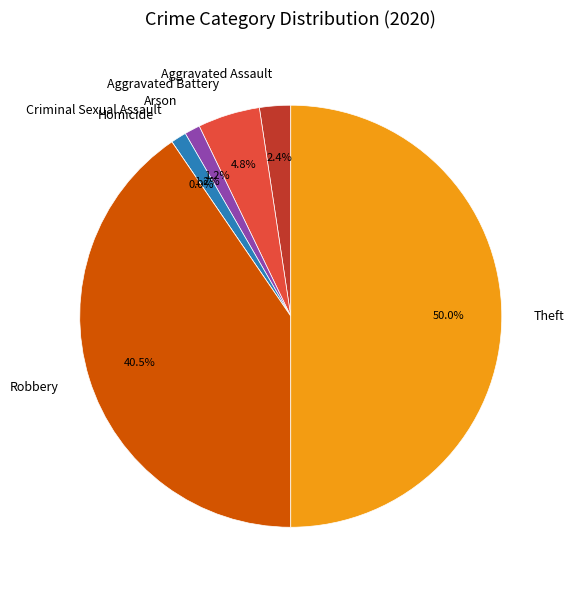

To the nearest percent, what is the difference between the largest and smallest slice percentages?

50%